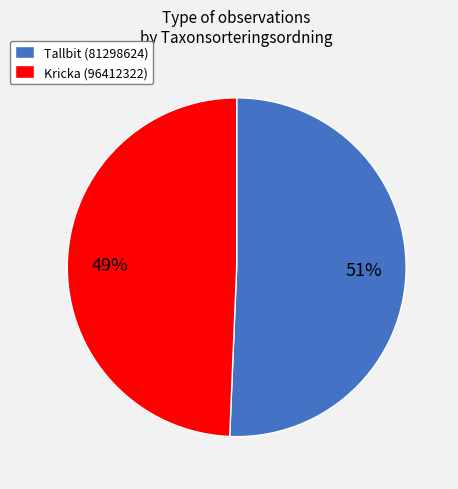

What is the smallest slice in the pie chart?

Kricka (96412322)